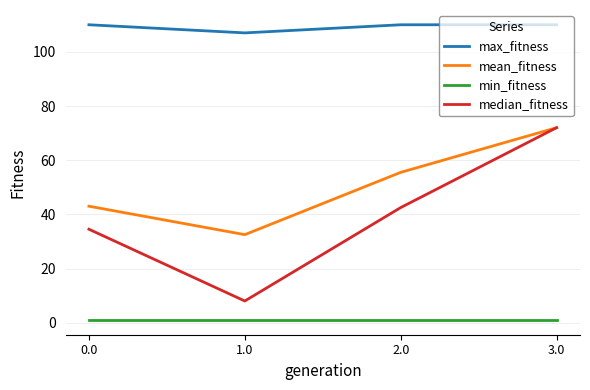

What are all the series names shown in the legend?

max_fitness, mean_fitness, min_fitness, median_fitness